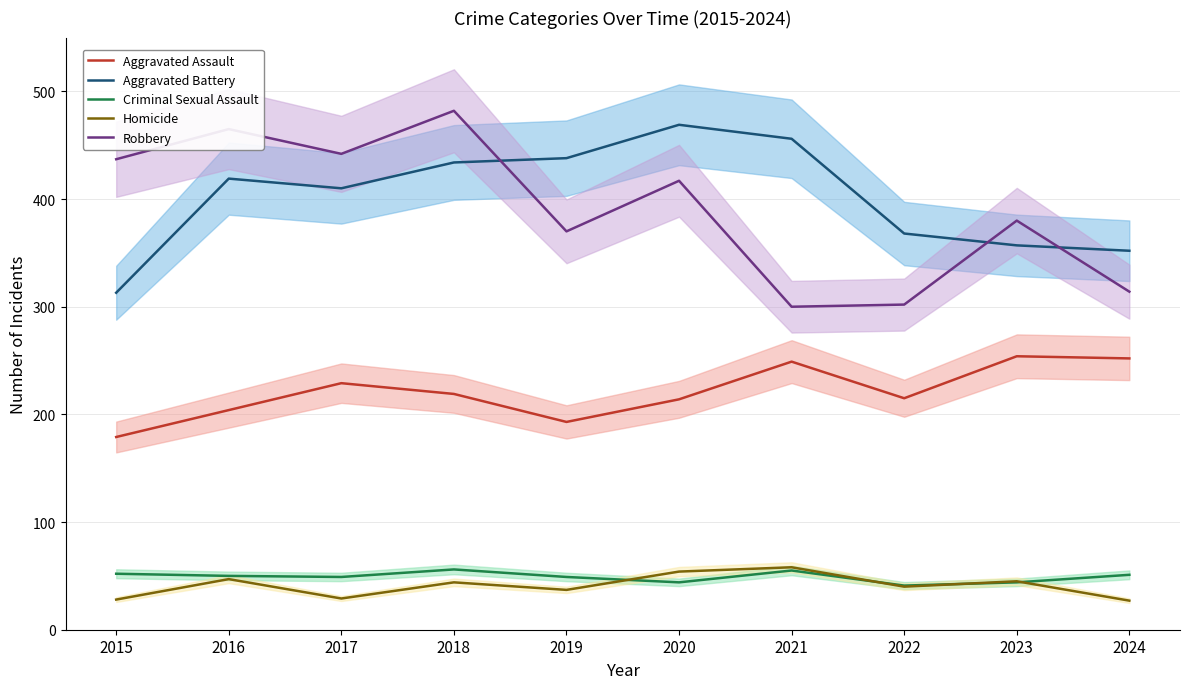

Reading left to right, extract all data points from this chart.

Aggravated Assault: 179	204	229	219	193	214	249	215	254	252
Aggravated Battery: 313	419	410	434	438	469	456	368	357	352
Criminal Sexual Assault: 52	50	49	56	49	44	55	41	44	51
Homicide: 28	47	29	44	37	54	58	40	45	27
Robbery: 437	465	442	482	370	417	300	302	380	314